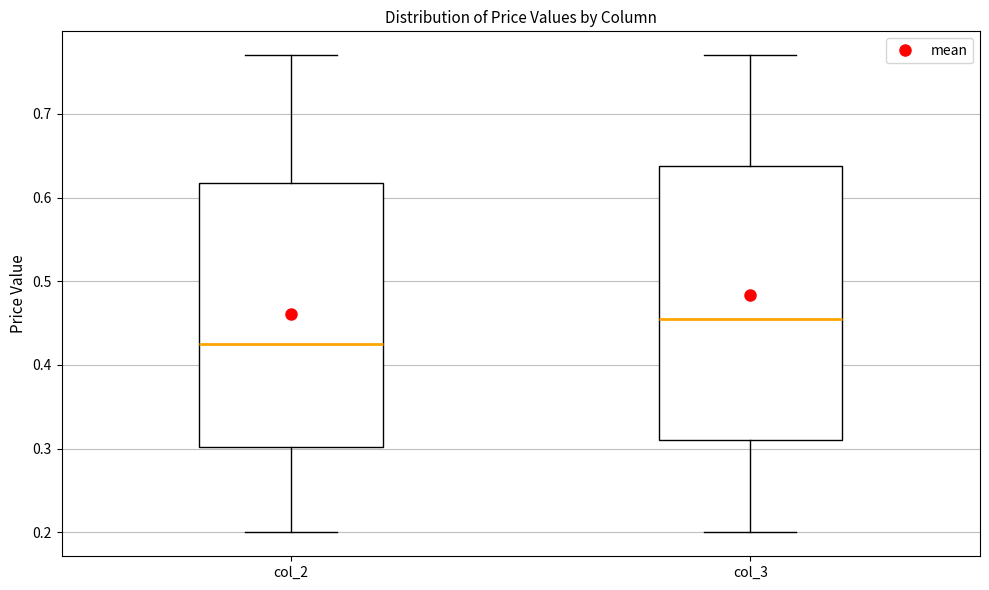

Which box's median line is the lowest?

col_2